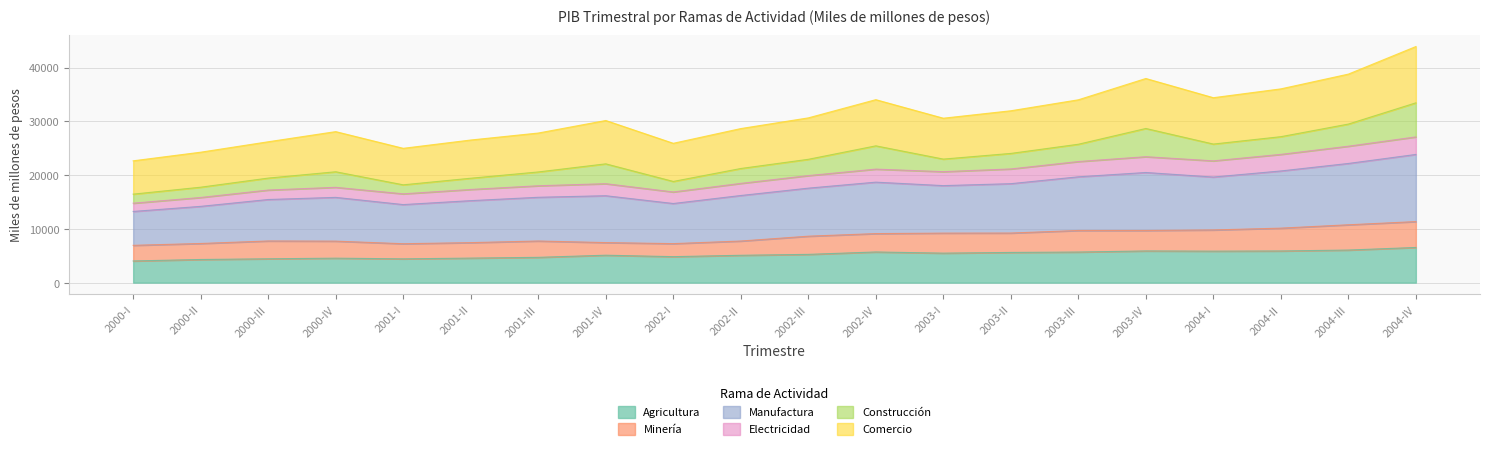

True or false: Agricultura and Comercio cross at least once.

False